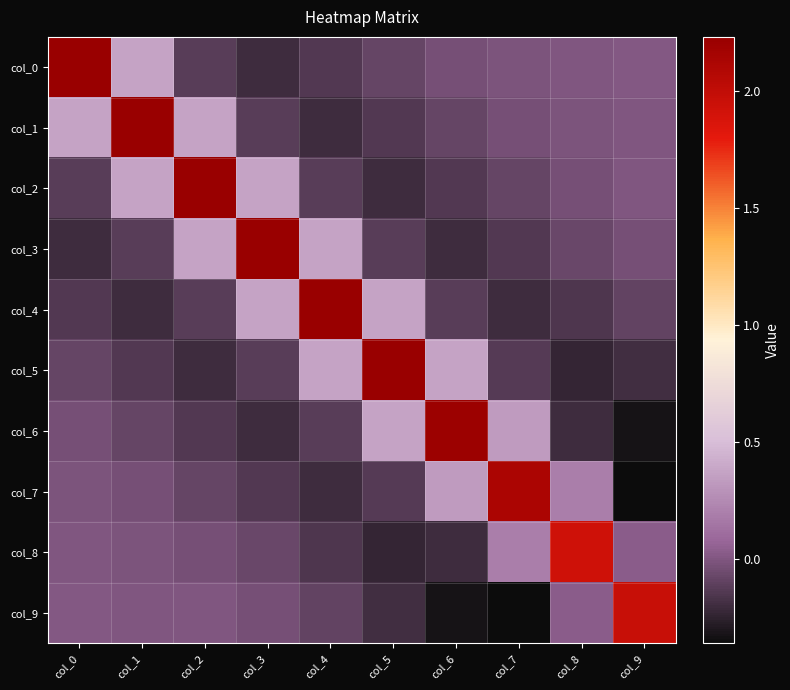

What is the total value across all series at col_5?

1.9